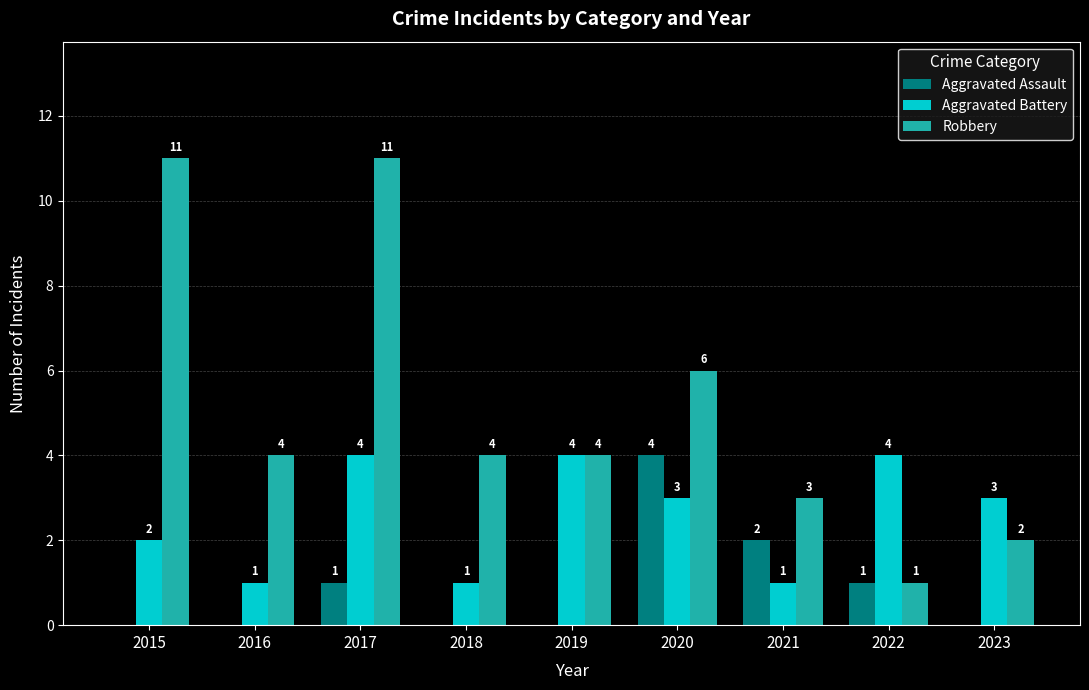

At which label is Aggravated Assault closest to 2?

2021